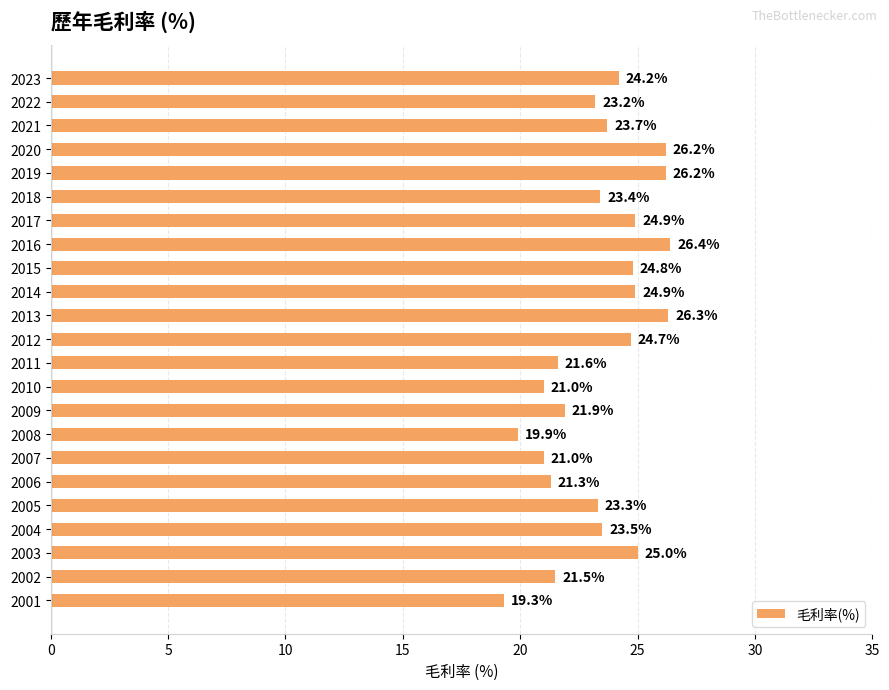

Approximately how many times larger is the value at 2018 compared to 2005?

1.0